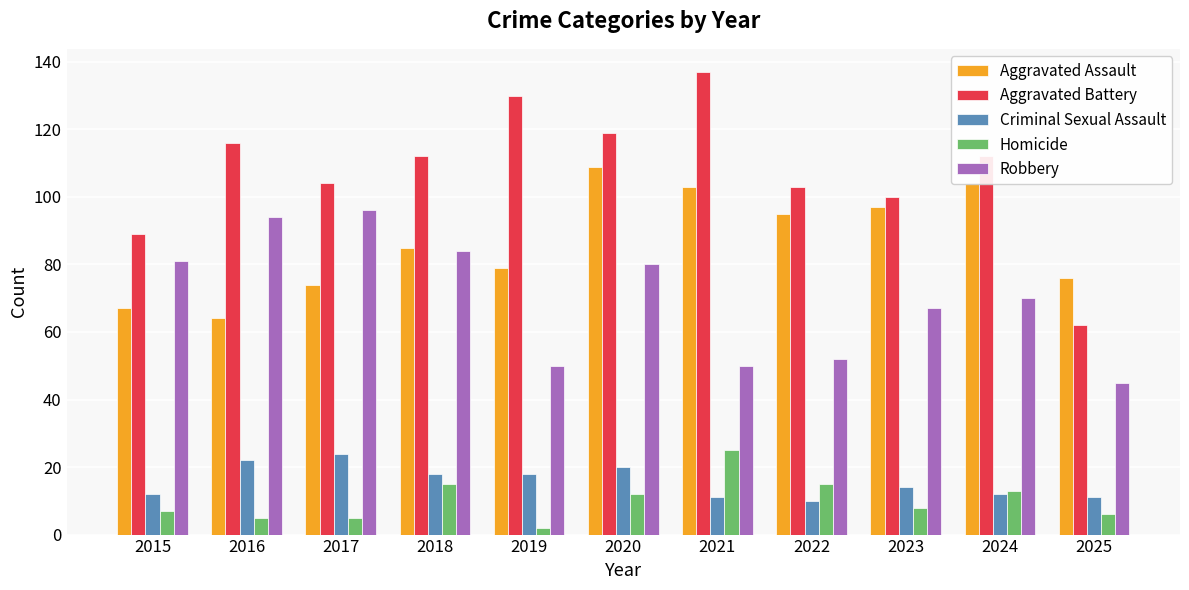

The value of Robbery at 2019 is 50. True or false?

True